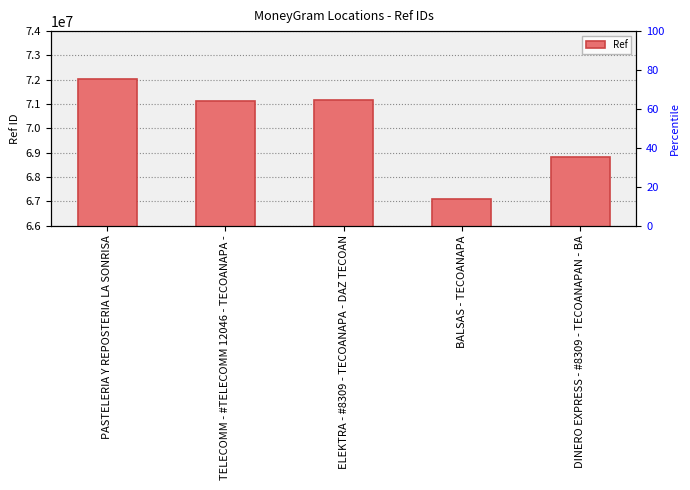

What is the difference between the maximum and minimum values?

4942379